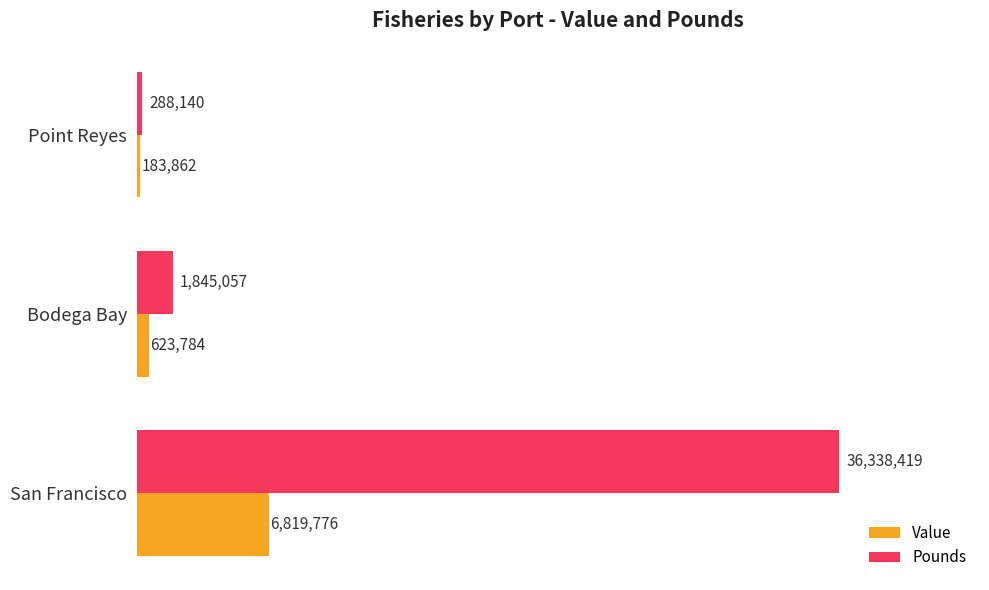

What is the difference between the second highest and minimum values in the Pounds series?

1556917